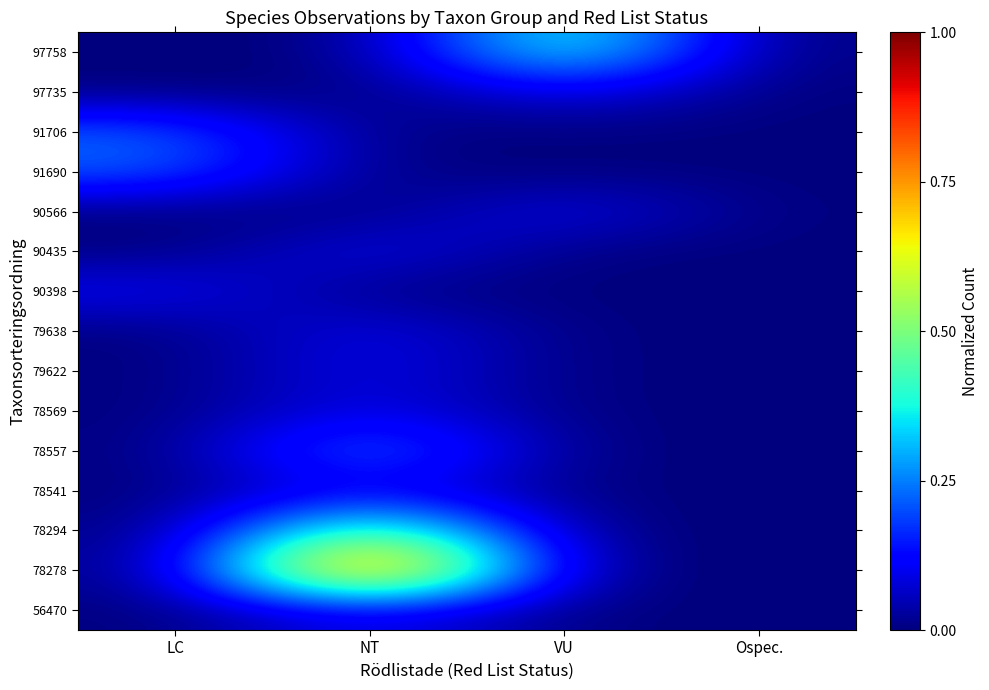

Reading right to left, list all the values displayed in this chart.

56470: Ospec.=0.0	VU=0.0	NT=0.1	LC=0.0
78278: Ospec.=0.0	VU=0.0	NT=1.0	LC=0.0
78294: Ospec.=0.0	VU=0.0	NT=0.6	LC=0.0
78541: Ospec.=0.0	VU=0.0	NT=0.1	LC=0.0
78557: Ospec.=0.0	VU=0.0	NT=0.3	LC=0.0
78569: Ospec.=0.0	VU=0.0	NT=0.1	LC=0.0
79622: Ospec.=0.0	VU=0.0	NT=0.1	LC=0.0
79638: Ospec.=0.0	VU=0.0	NT=0.1	LC=0.0
90398: Ospec.=0.0	VU=0.0	NT=0.0	LC=0.1
90435: Ospec.=0.0	VU=0.0	NT=0.1	LC=0.0
90566: Ospec.=0.0	VU=0.1	NT=0.0	LC=0.0
91690: Ospec.=0.0	VU=0.0	NT=0.0	LC=0.2
91706: Ospec.=0.0	VU=0.0	NT=0.0	LC=0.2
97735: Ospec.=0.0	VU=0.1	NT=0.0	LC=0.0
97758: Ospec.=0.0	VU=0.4	NT=0.0	LC=0.0